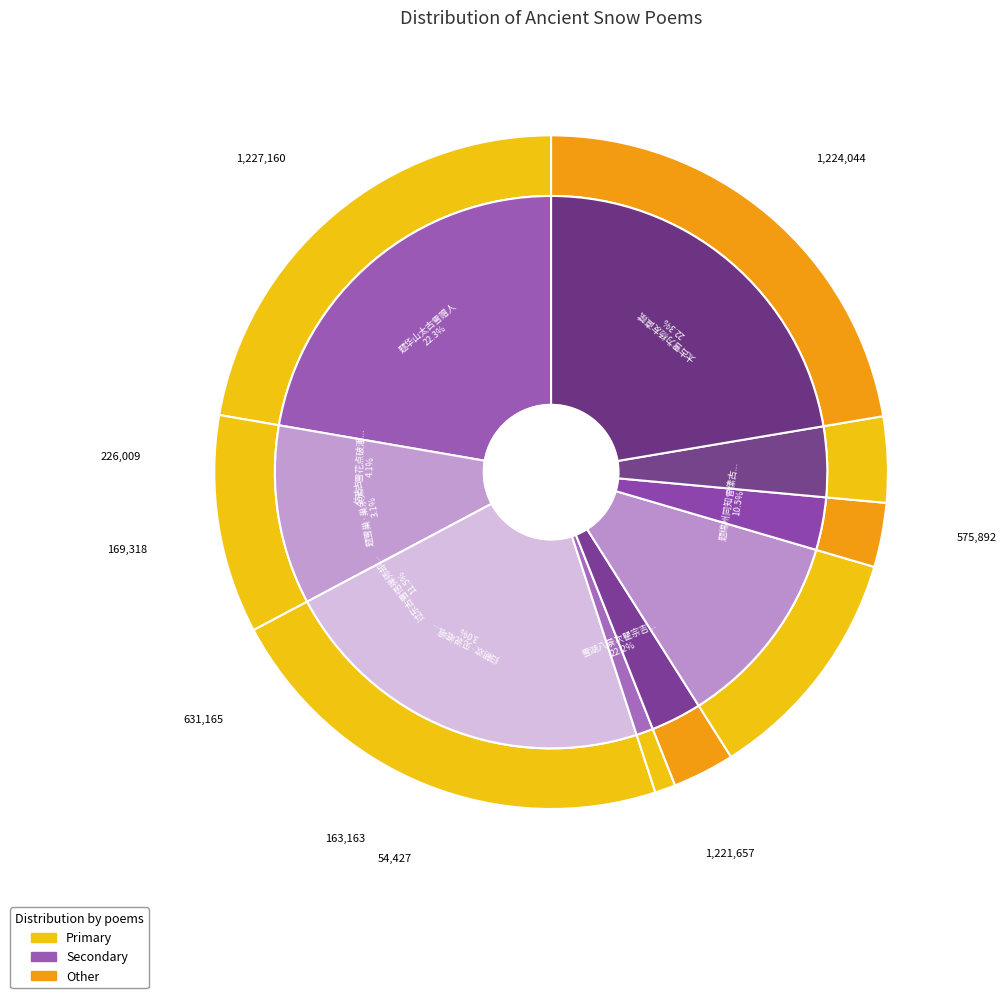

True or false: 题华山太古雪赠人 accounts for 22% of the total.

True